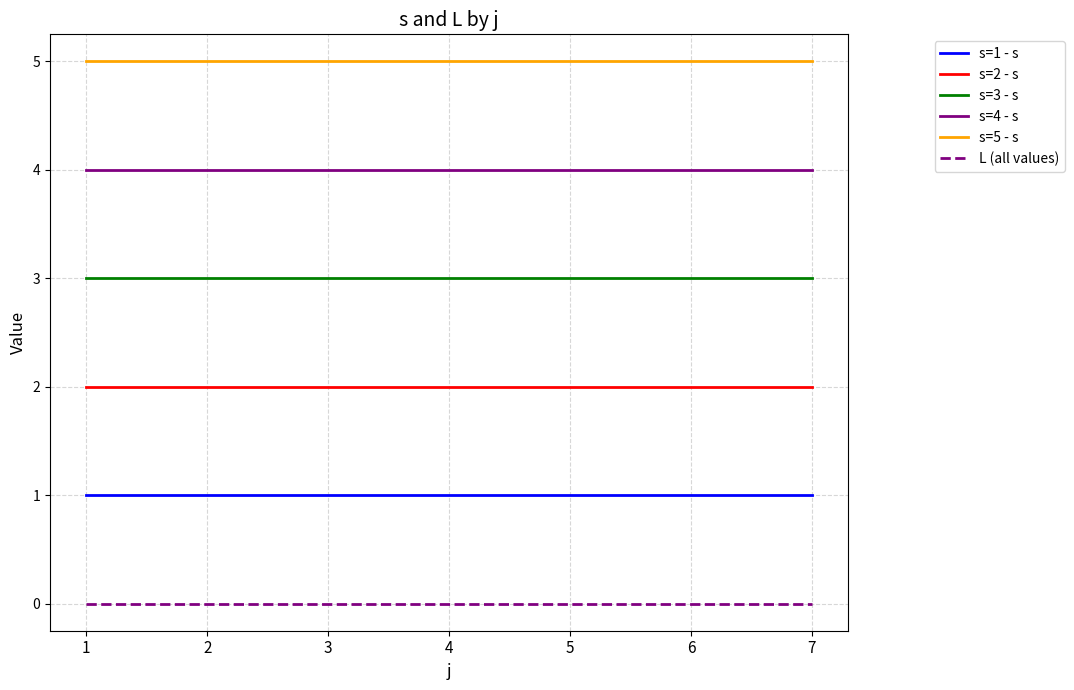

What is the maximum value shown in the chart?

5